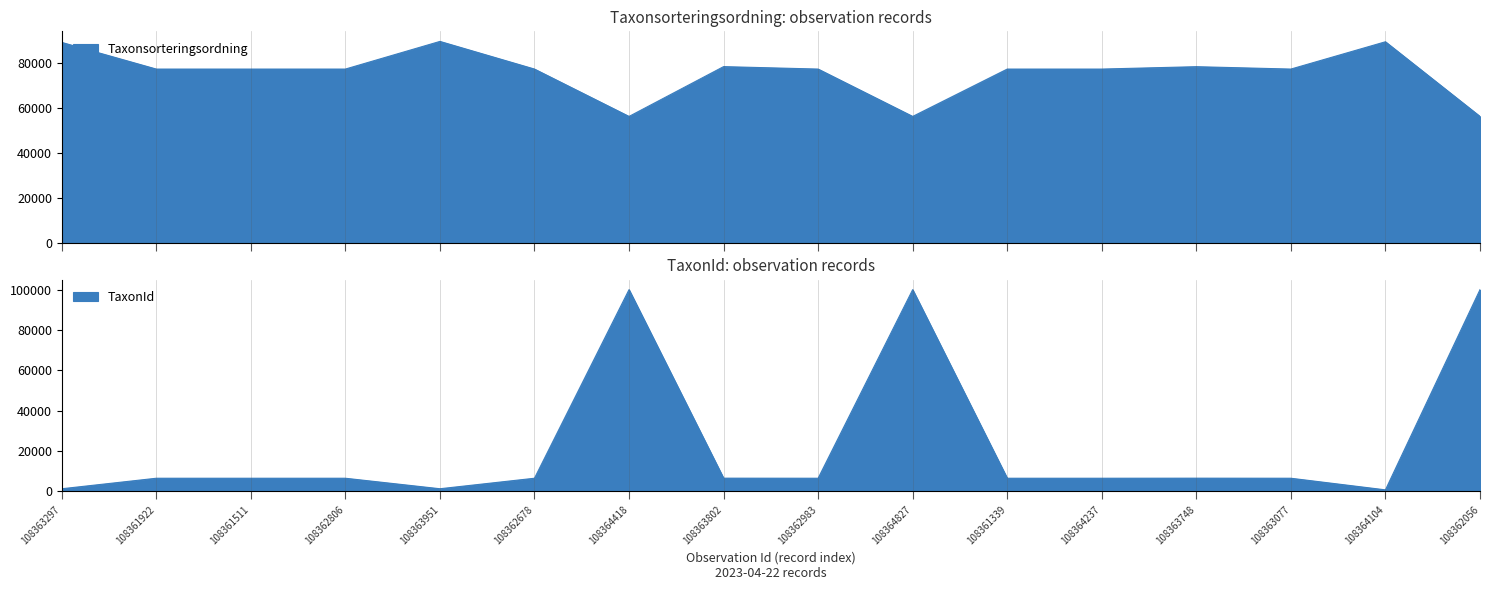

At 108363077, list the series in order from largest to smallest.

Taxonsorteringsordning, TaxonId